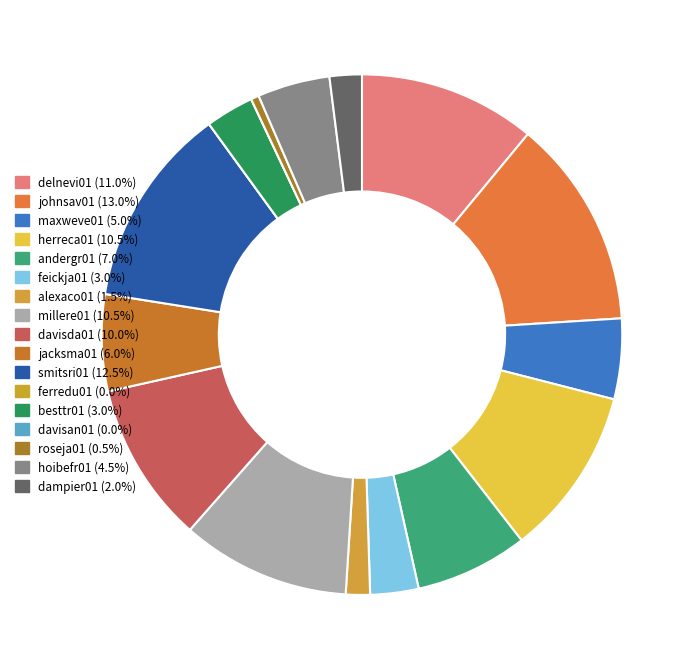

True or false: maxweve01 accounts for 5% of the total.

True